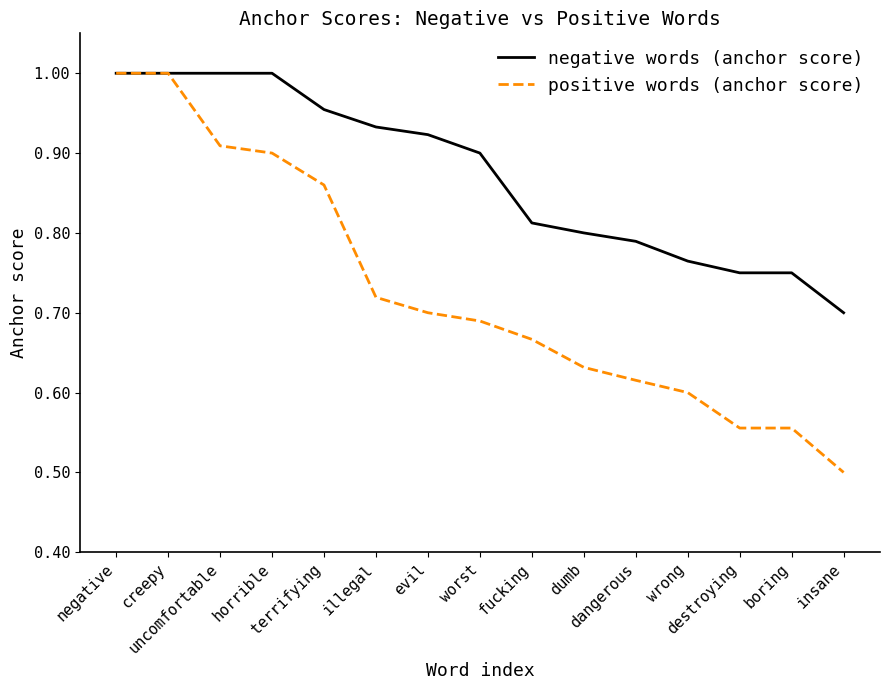

How many negative words (anchor score) values are between 0 and 1?

15